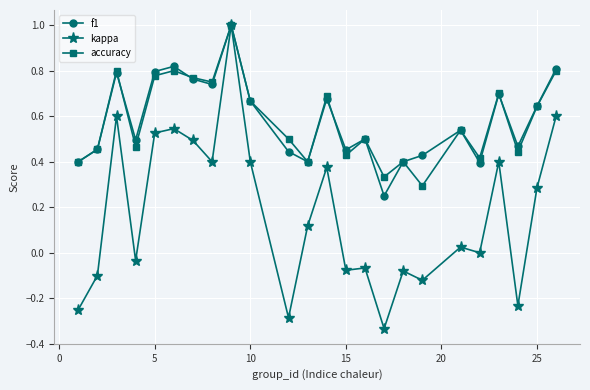

True or false: accuracy has more than 2 interior local peaks.

True